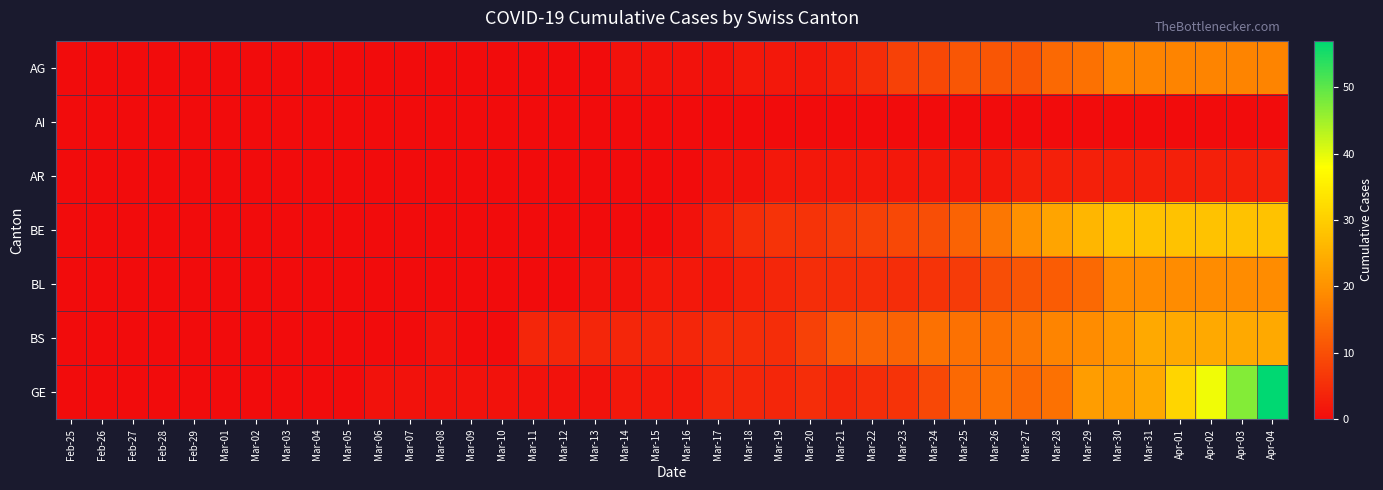

Which label corresponds to the largest value in the chart?

Apr-04